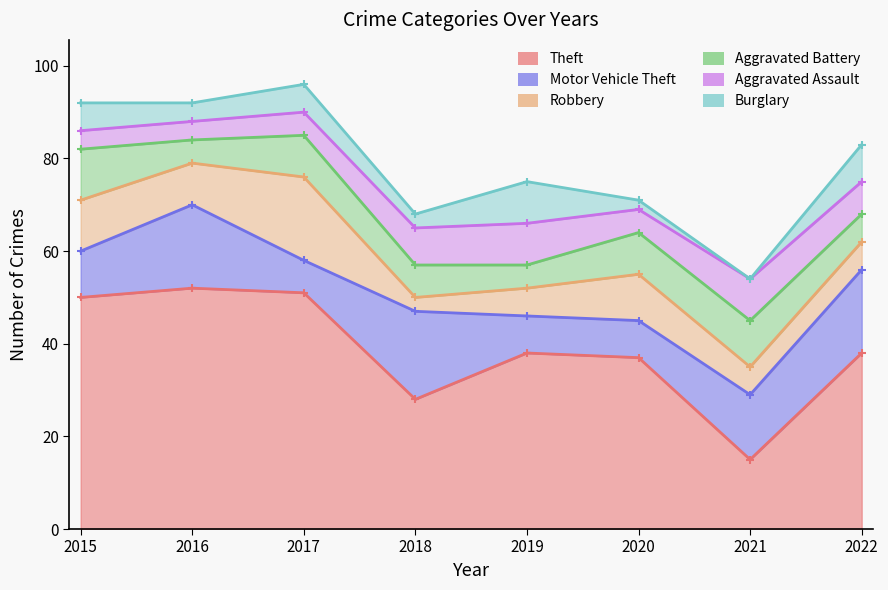

Where is the first local maximum for Theft?

2016